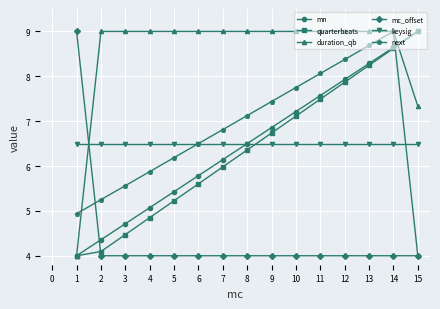

At which label is quarterbeats closest to 6?

7